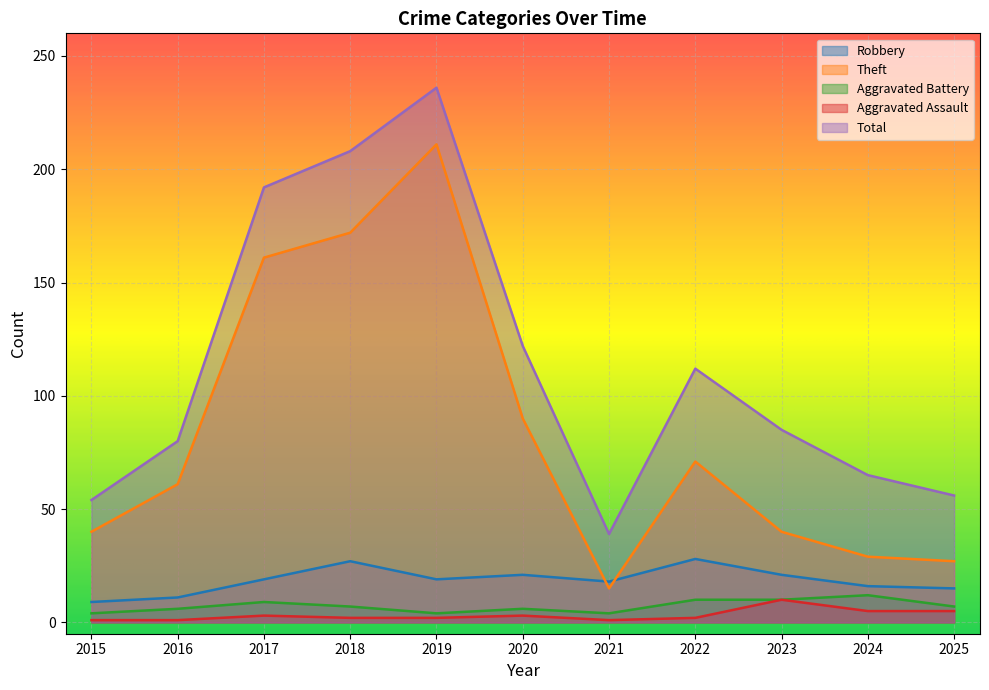

What is the difference between the second highest and minimum values in the Theft series?

157